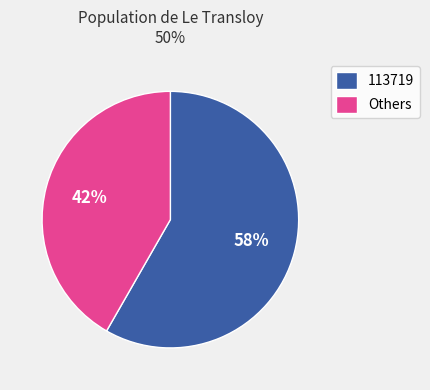

Do 113719 and Others together represent more than half of the pie?

Yes